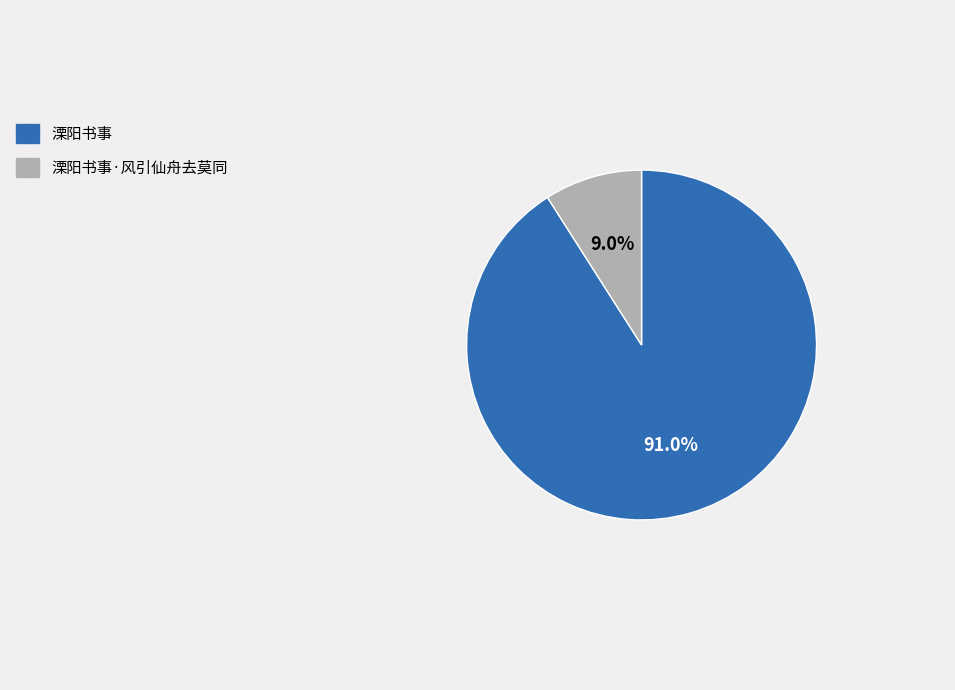

Rank the categories by value from lowest to highest.

溧阳书事·风引仙舟去莫同, 溧阳书事